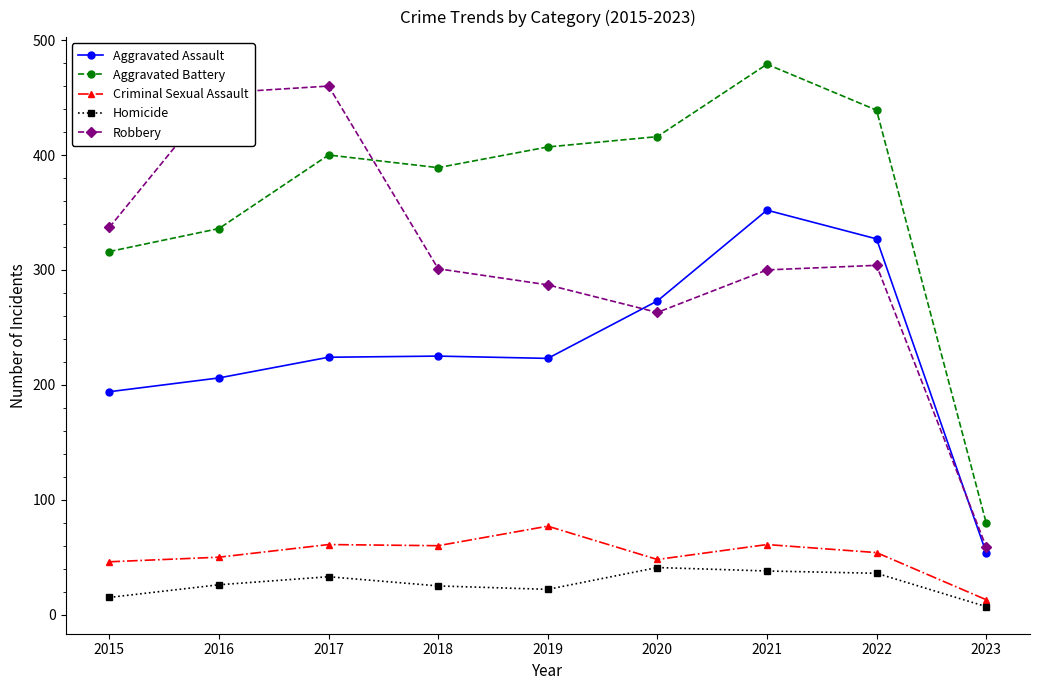

Does the chart have visible grid lines?

No